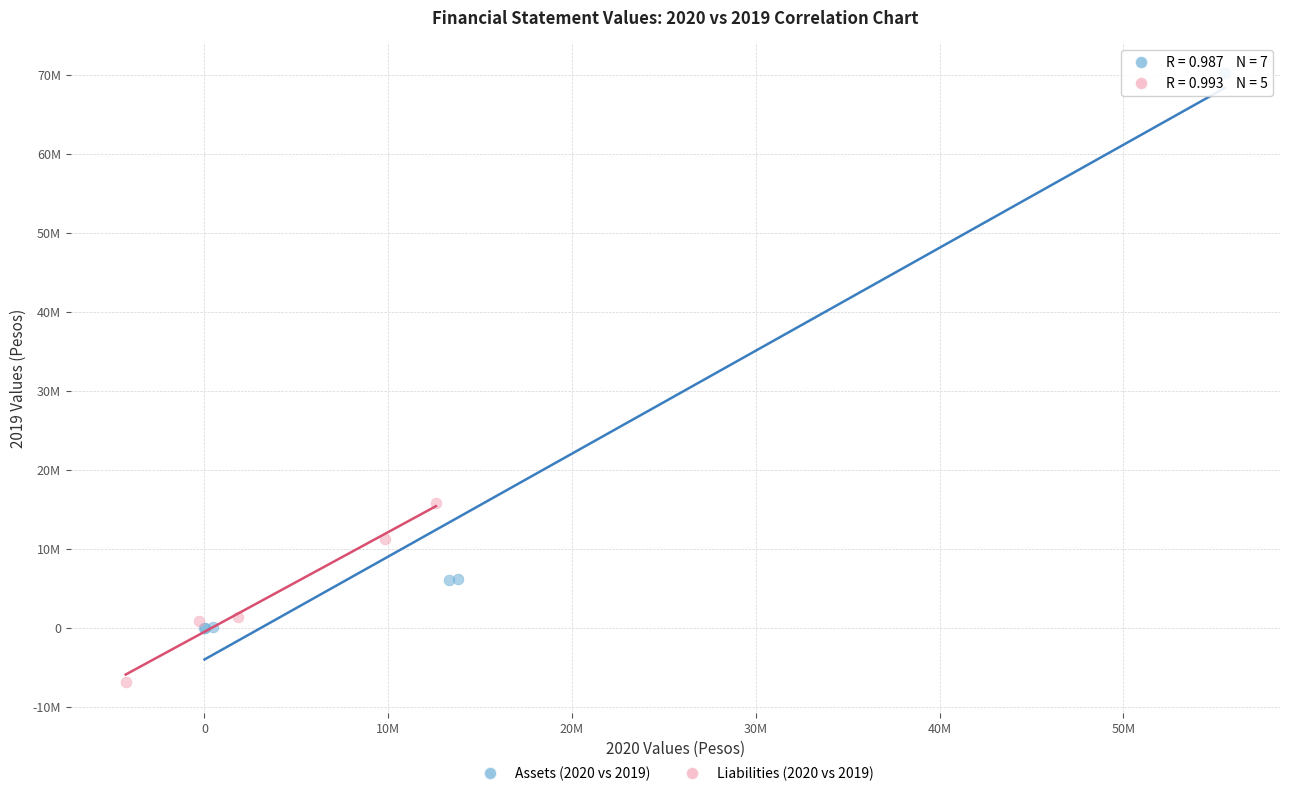

Which series reaches the minimum Y coordinate?

Liabilities (2020 vs 2019)